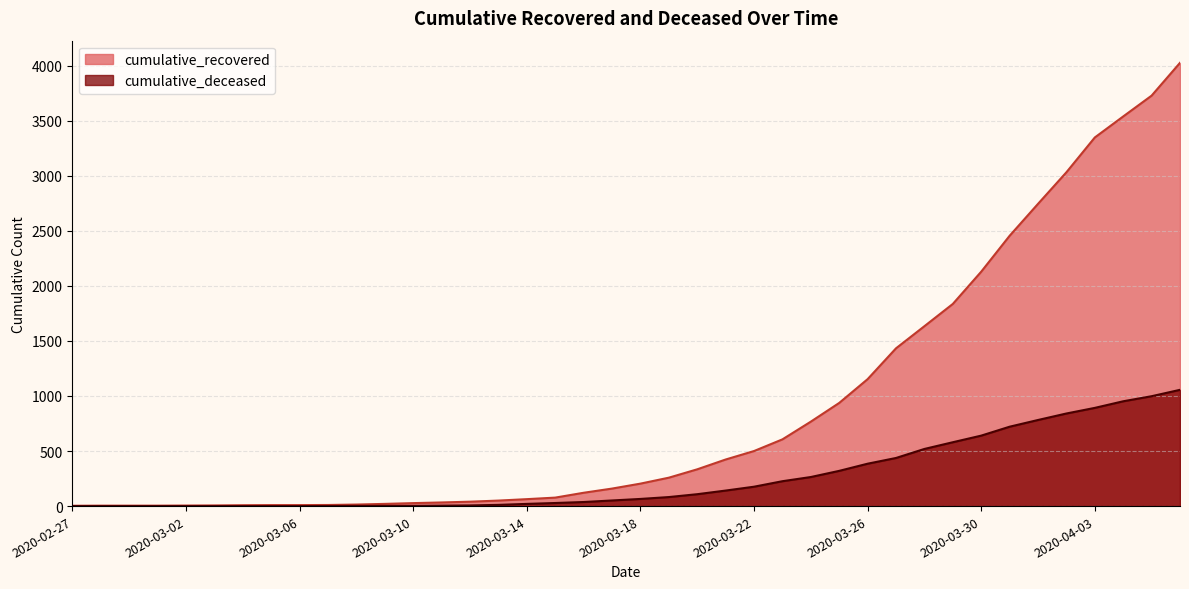

Which series has the largest range (max minus min)?

cumulative_recovered